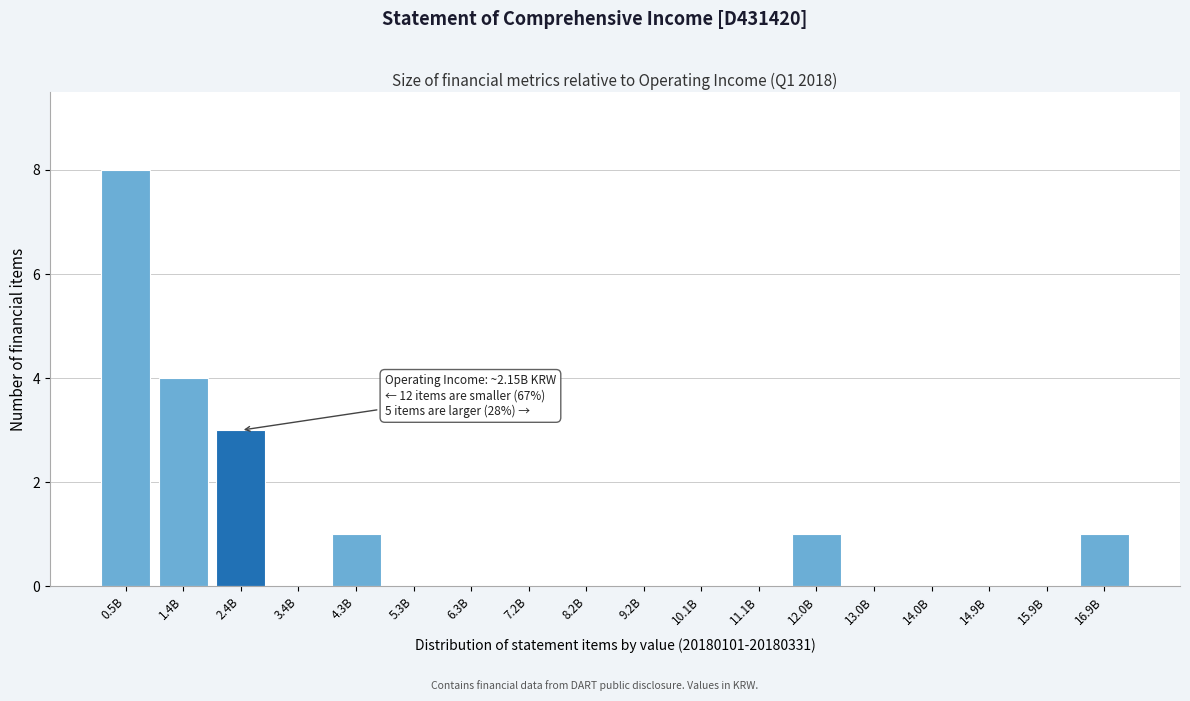

Reading left to right, list all the values displayed in this chart.

0.5B=8	1.4B=4	2.4B=3	3.4B=0	4.3B=1	5.3B=0	6.3B=0	7.2B=0	8.2B=0	9.2B=0	10.1B=0	11.1B=0	12.0B=1	13.0B=0	14.0B=0	14.9B=0	15.9B=0	16.9B=1